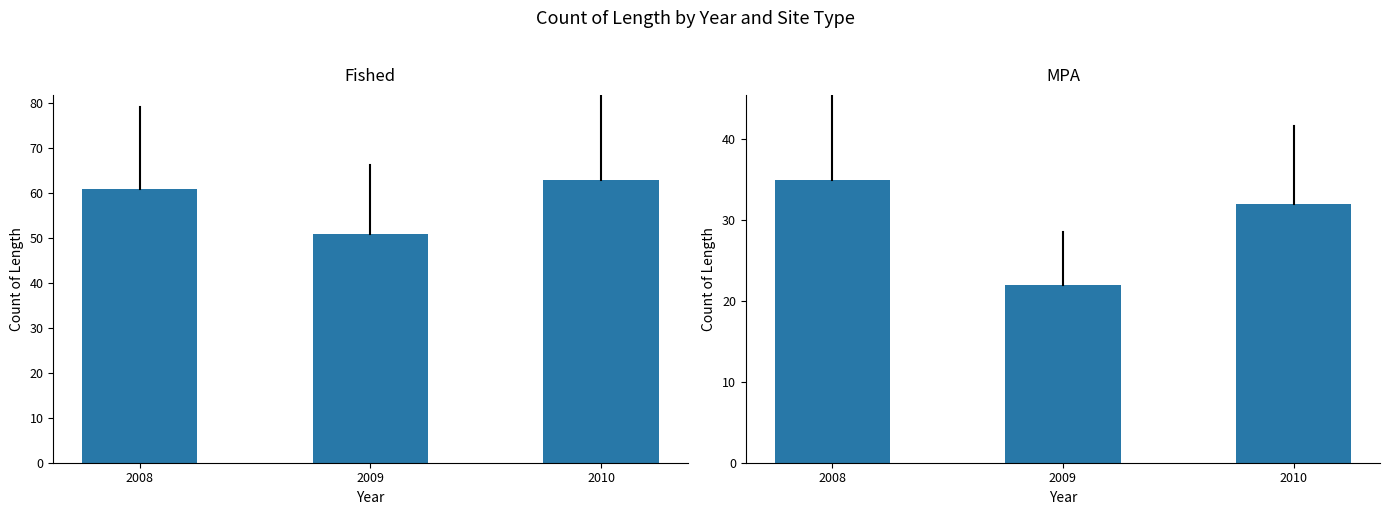

At which label does MPA reach its minimum?

2009